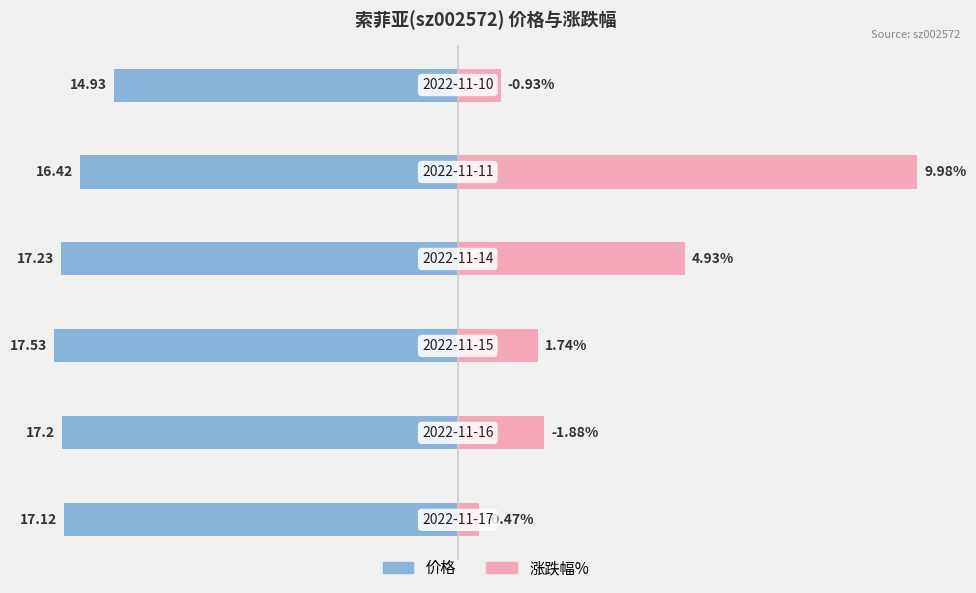

How many bars are there in each group?

2